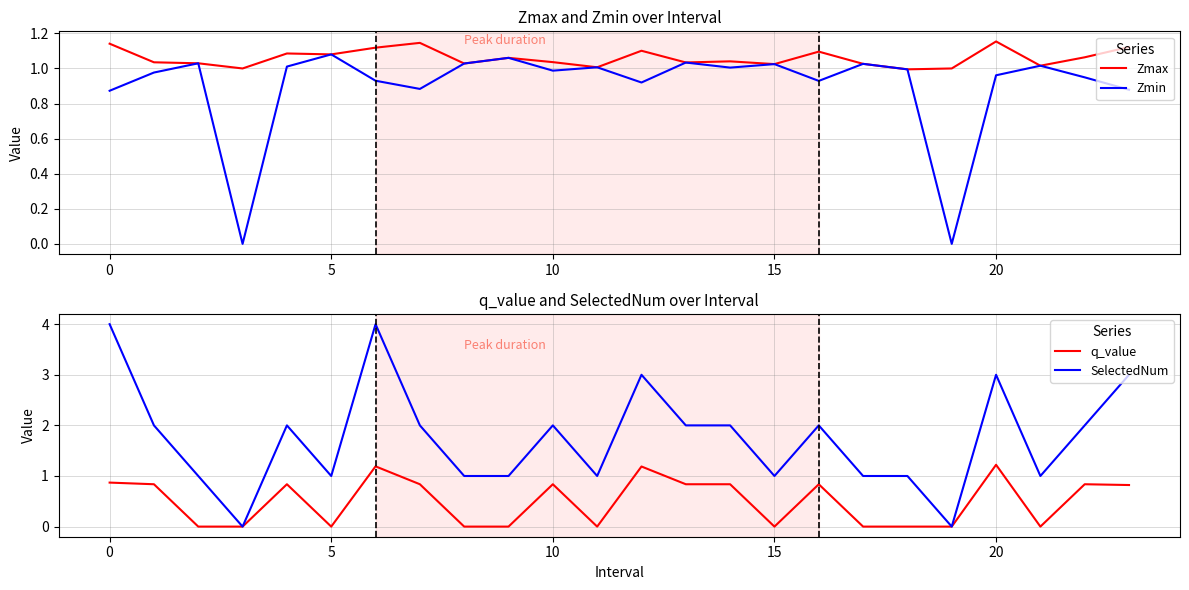

Count the number of data series in this chart.

4